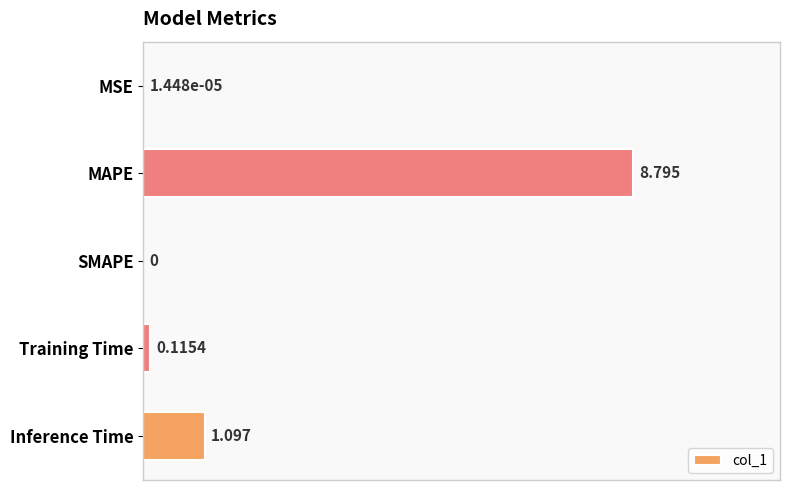

At which label is the value closest to 4?

Inference Time